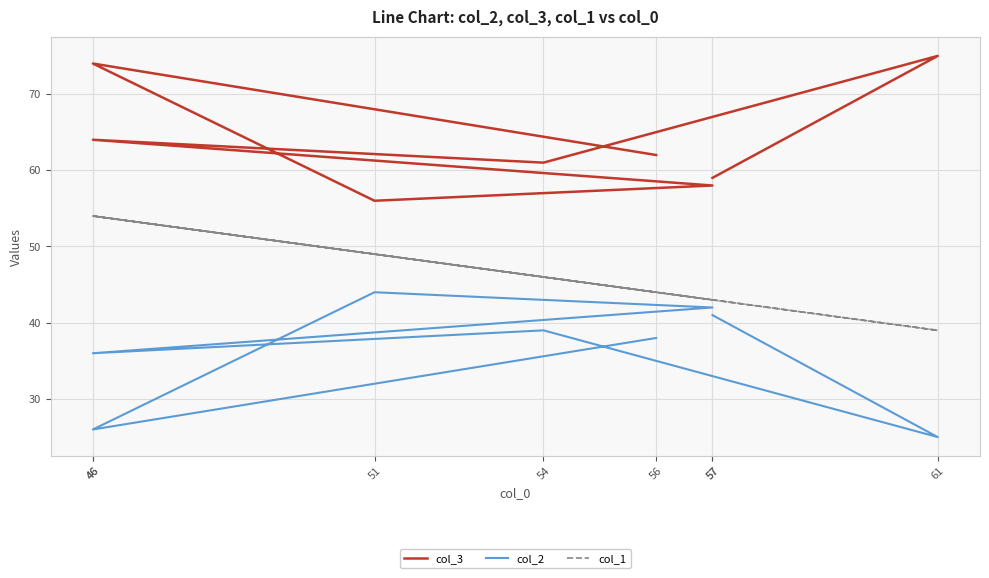

How many data points in col_2 are above 39?

3